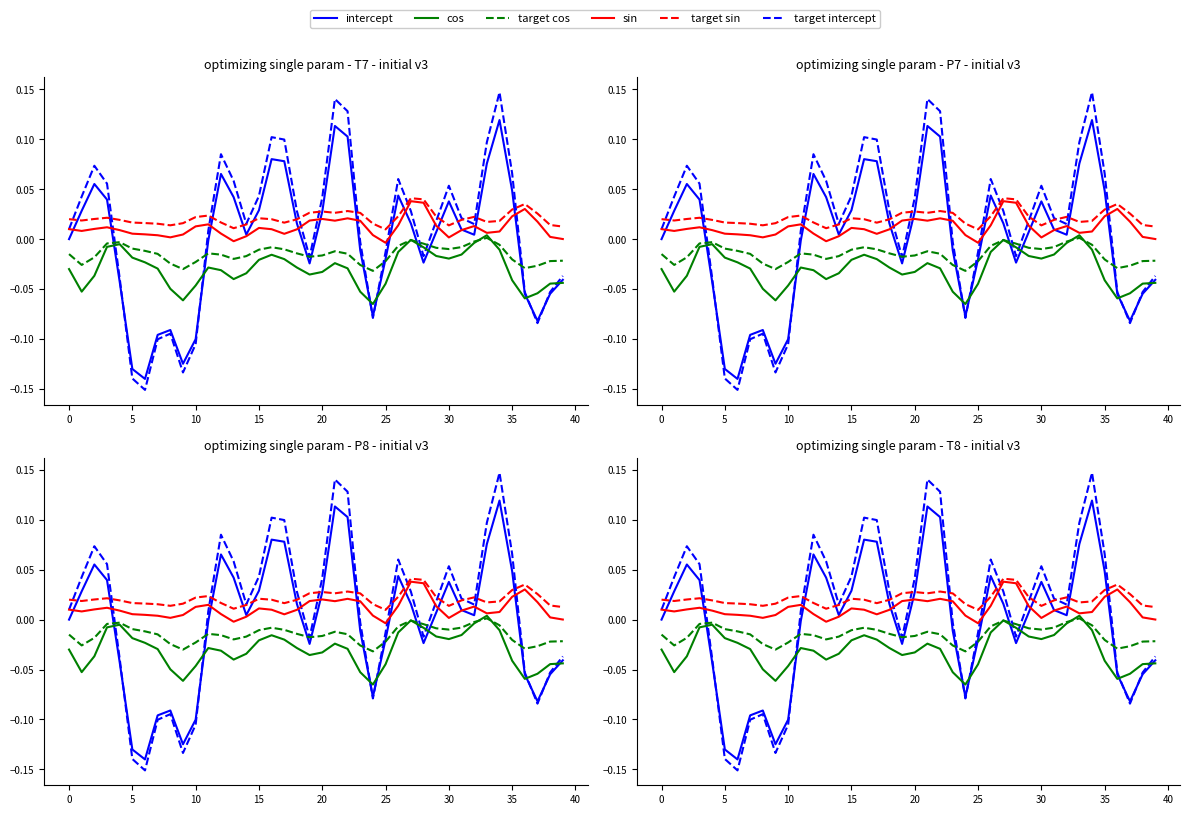

True or false: target sin and intercept intersect in this chart.

True